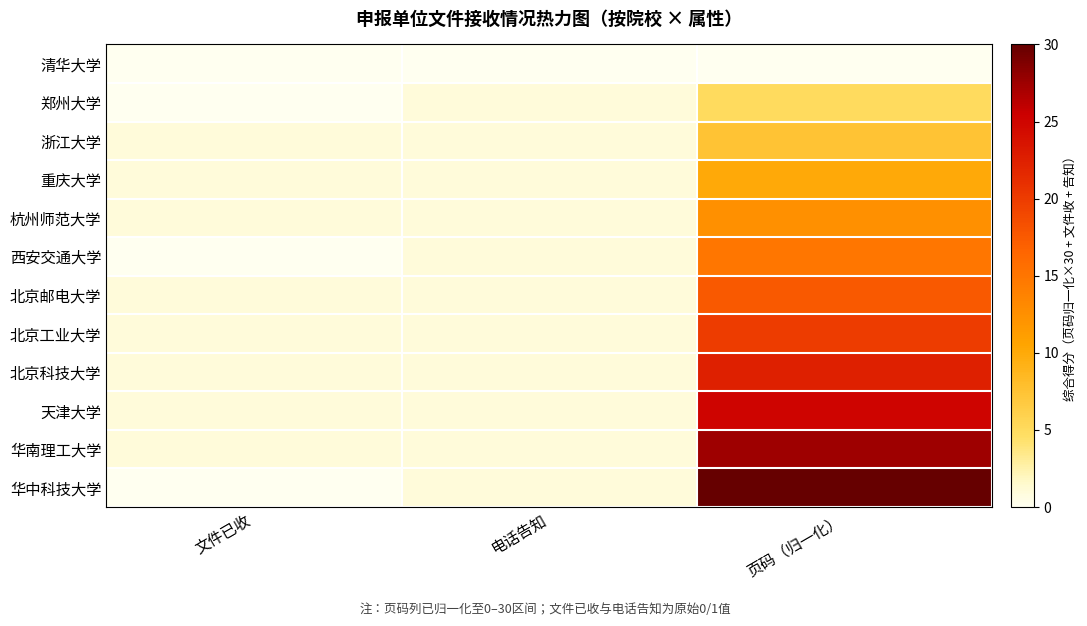

At which category is the sum across all series the highest?

页码（归一化）